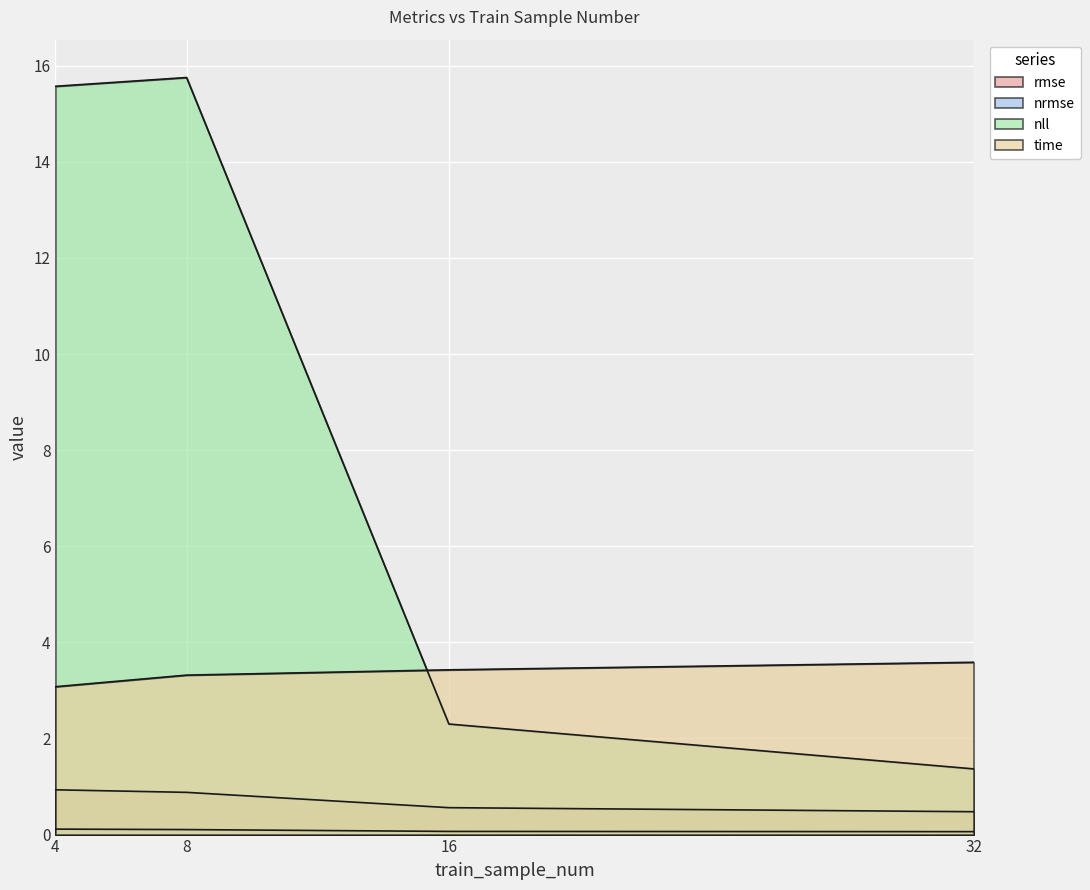

At which category does nll reach its first local peak?

8